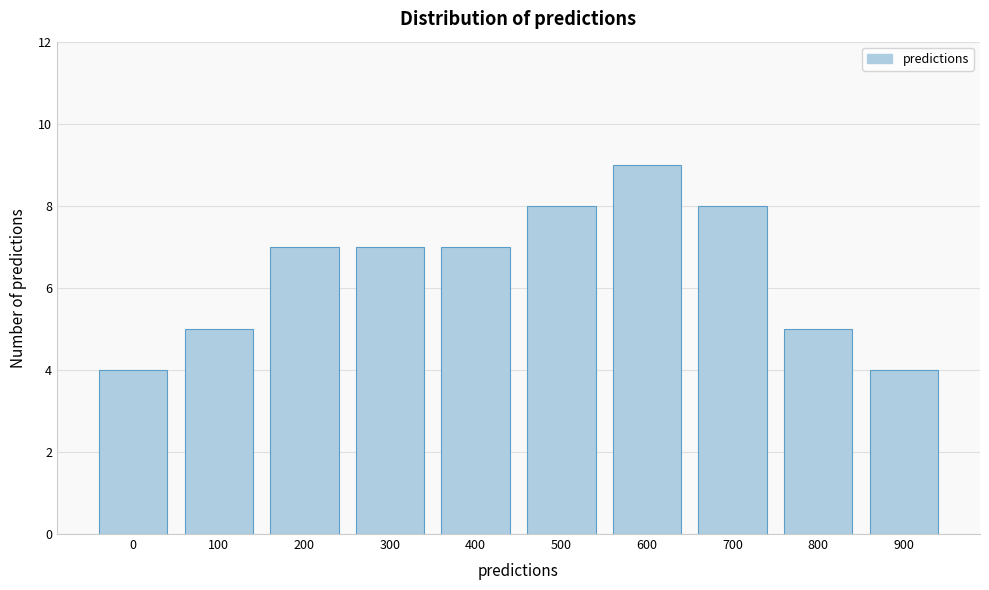

Reading right to left, list all the values displayed in this chart.

4	5	8	9	8	7	7	7	5	4